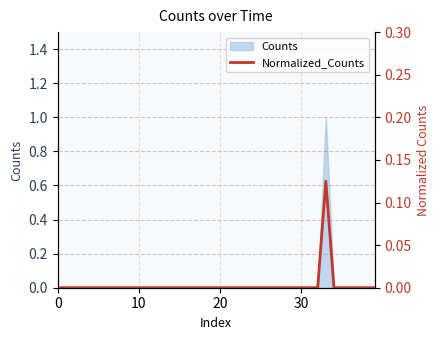

How many points are higher than both their immediate neighbors (excluding endpoints)?

1